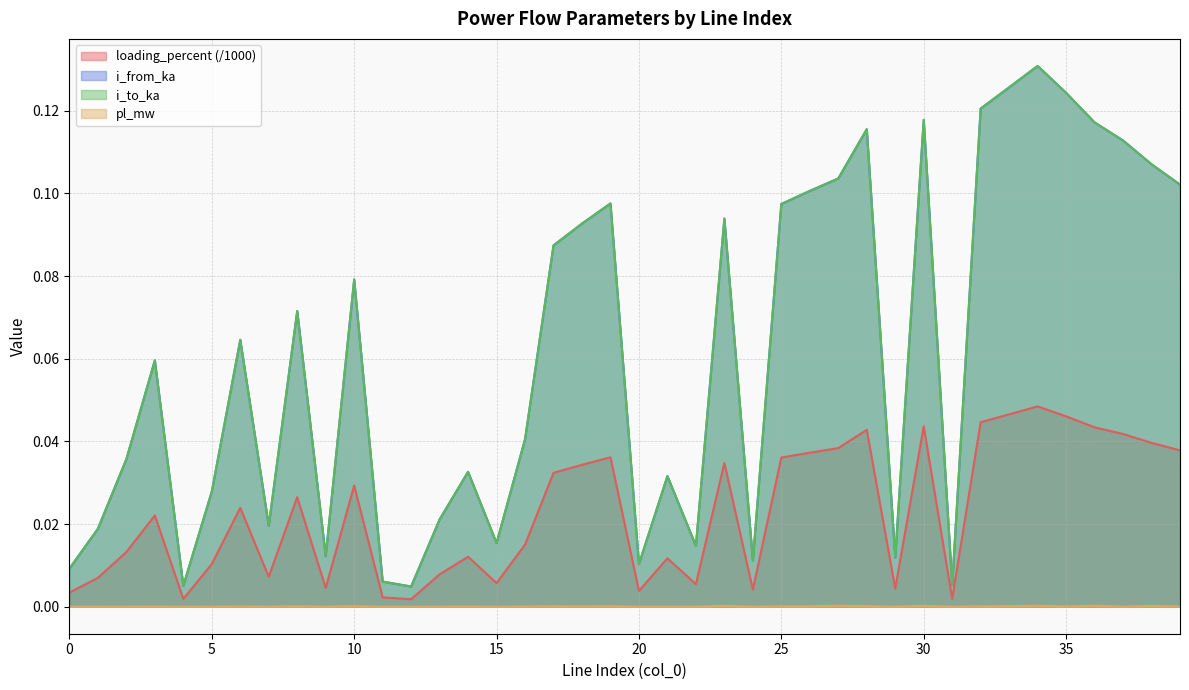

Reading left to right, what are all the values shown in this chart?

pl_mw: 0=0.0	1=0.0	2=0.0	3=0.0	4=0.0	5=0.0	6=0.0	7=0.0	8=0.0	9=0.0	10=0.0	11=0.0	12=0.0	13=0.0	14=0.0	15=0.0	16=0.0	17=0.0	18=0.0	19=0.0	20=0.0	21=0.0	22=0.0	23=0.0	24=0.0	25=0.0	26=0.0	27=0.0	28=0.0	29=0.0	30=0.0	31=0.0	32=0.0	33=0.0	34=0.0	35=0.0	36=0.0	37=0.0	38=0.0	39=0.0
i_from_ka: 0=0.0	1=0.0	2=0.0	3=0.1	4=0.0	5=0.0	6=0.1	7=0.0	8=0.1	9=0.0	10=0.1	11=0.0	12=0.0	13=0.0	14=0.0	15=0.0	16=0.0	17=0.1	18=0.1	19=0.1	20=0.0	21=0.0	22=0.0	23=0.1	24=0.0	25=0.1	26=0.1	27=0.1	28=0.1	29=0.0	30=0.1	31=0.0	32=0.1	33=0.1	34=0.1	35=0.1	36=0.1	37=0.1	38=0.1	39=0.1
i_to_ka: 0=0.0	1=0.0	2=0.0	3=0.1	4=0.0	5=0.0	6=0.1	7=0.0	8=0.1	9=0.0	10=0.1	11=0.0	12=0.0	13=0.0	14=0.0	15=0.0	16=0.0	17=0.1	18=0.1	19=0.1	20=0.0	21=0.0	22=0.0	23=0.1	24=0.0	25=0.1	26=0.1	27=0.1	28=0.1	29=0.0	30=0.1	31=0.0	32=0.1	33=0.1	34=0.1	35=0.1	36=0.1	37=0.1	38=0.1	39=0.1
loading_percent: 0=0.0	1=0.0	2=0.0	3=0.0	4=0.0	5=0.0	6=0.0	7=0.0	8=0.0	9=0.0	10=0.0	11=0.0	12=0.0	13=0.0	14=0.0	15=0.0	16=0.0	17=0.0	18=0.0	19=0.0	20=0.0	21=0.0	22=0.0	23=0.0	24=0.0	25=0.0	26=0.0	27=0.0	28=0.0	29=0.0	30=0.0	31=0.0	32=0.0	33=0.0	34=0.0	35=0.0	36=0.0	37=0.0	38=0.0	39=0.0